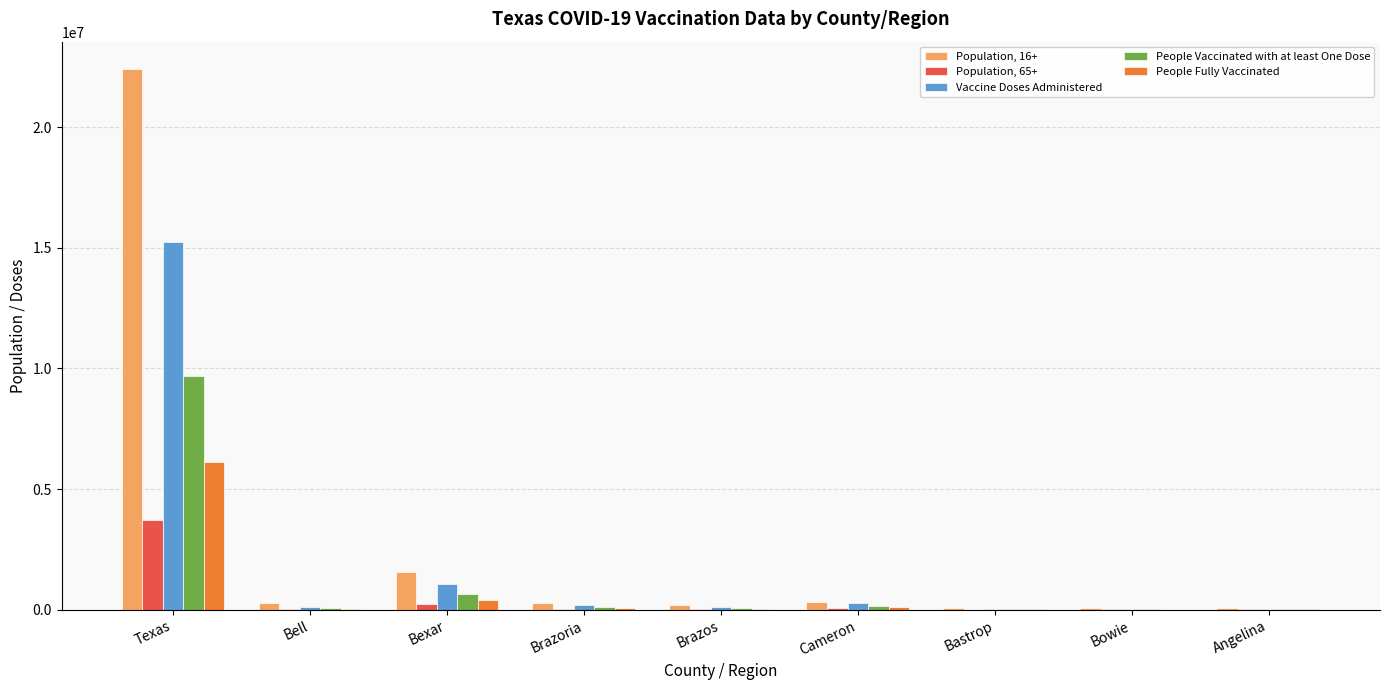

At which category is the sum across all series the highest?

Texas